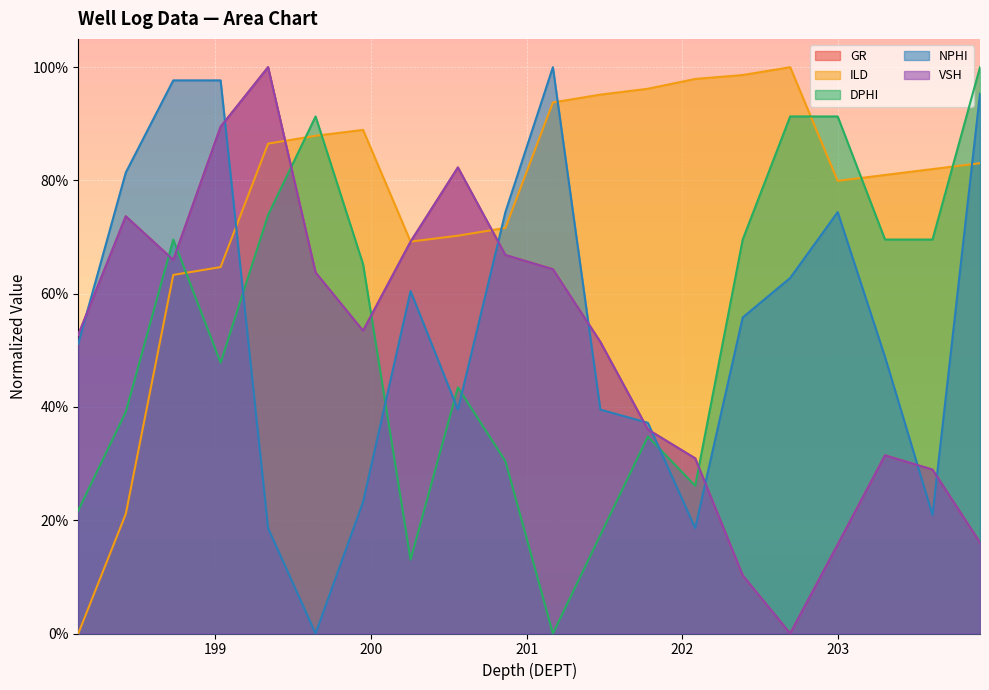

What is the sum of the VSH values at 199.034 and 203.911?

1.1